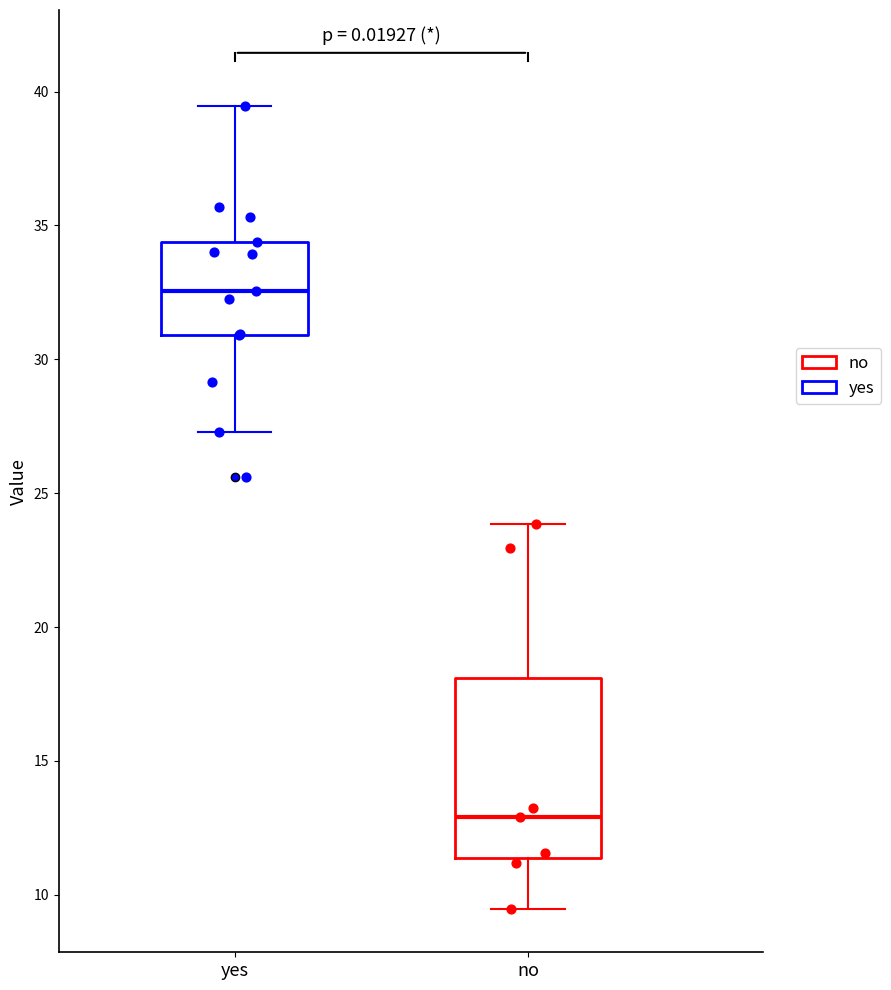

Reading left to right, read every box against the y-axis: the position of its median line, the range the box covers, and the ends of its whiskers. The values are not printed on the chart, so give them approximately, as read against the axis.

yes: median 32.5, box 31.0 to 34.5, whiskers 27.5 to 39.5
no: median 13.0, box 11.5 to 18.0, whiskers 9.5 to 24.0